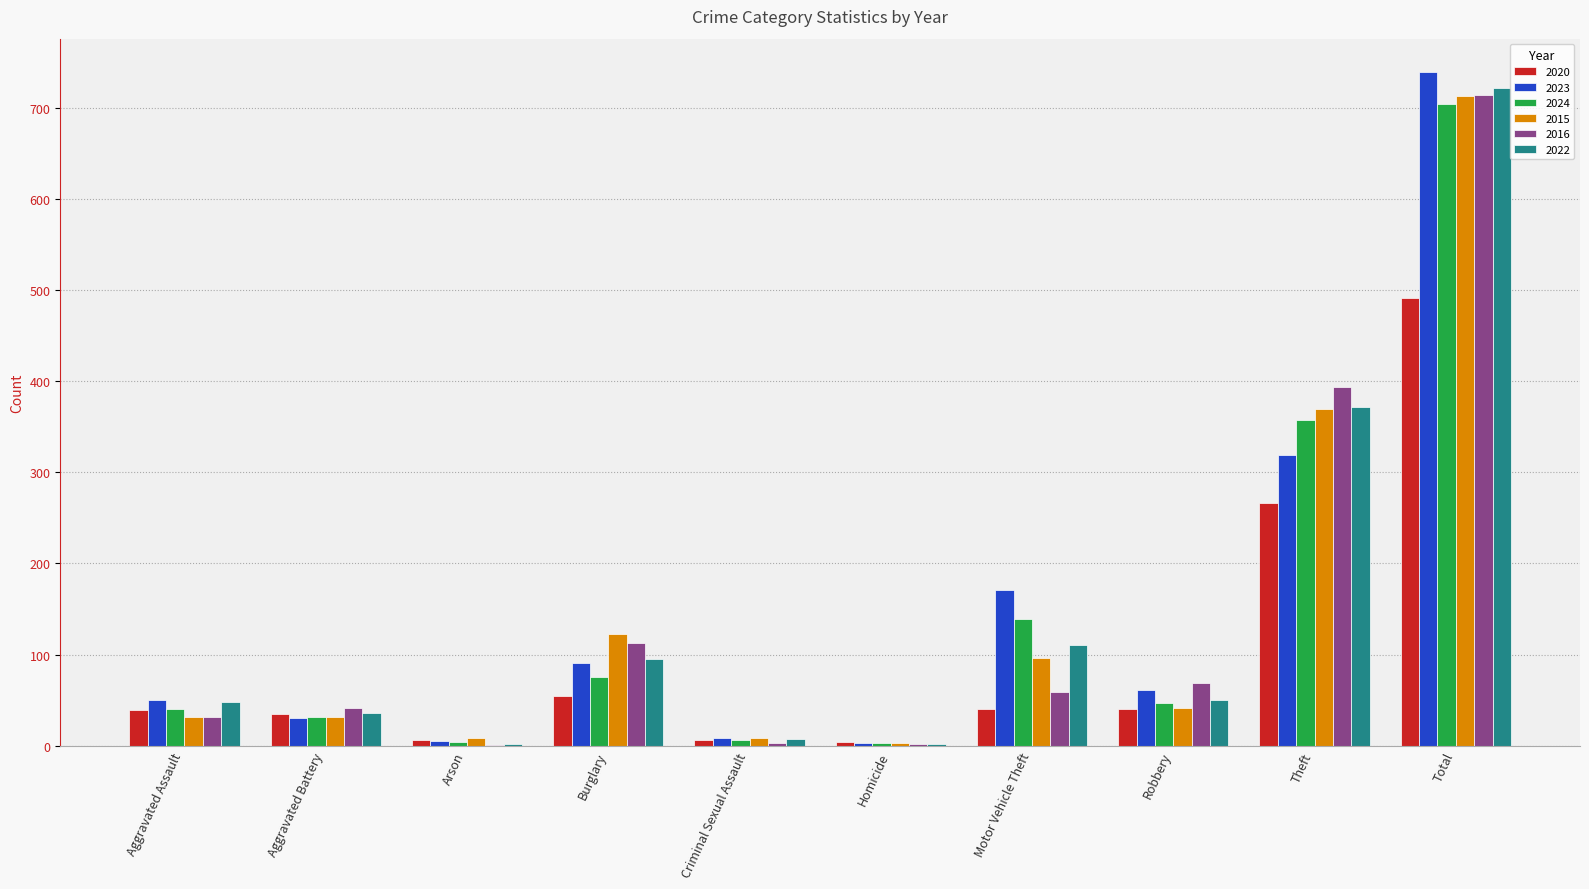

What is the maximum value for 2016?

714